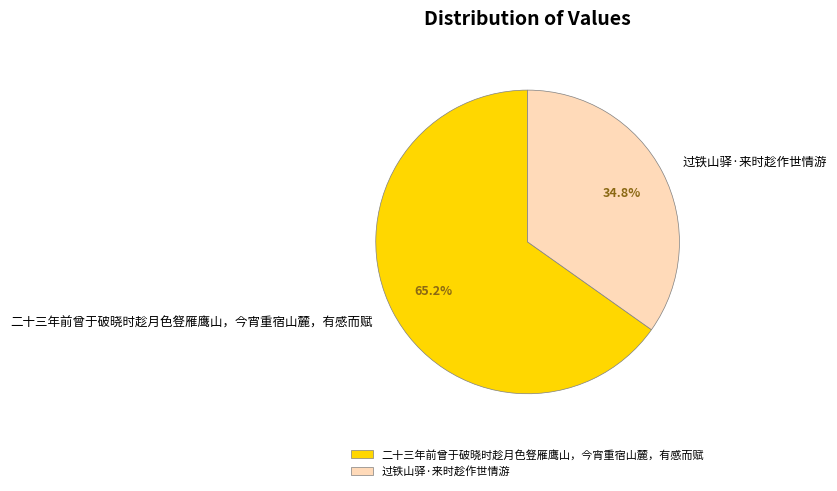

To the nearest percent, what percentage of the pie is 过铁山驿·来时趁作世情游?

35%